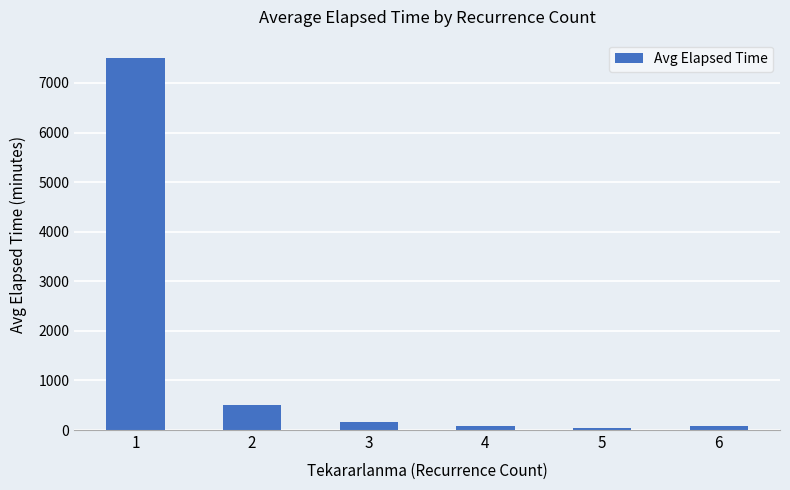

Reading left to right, extract all data points from this chart.

7498.6	514.3	156.0	87.5	35.0	87.5